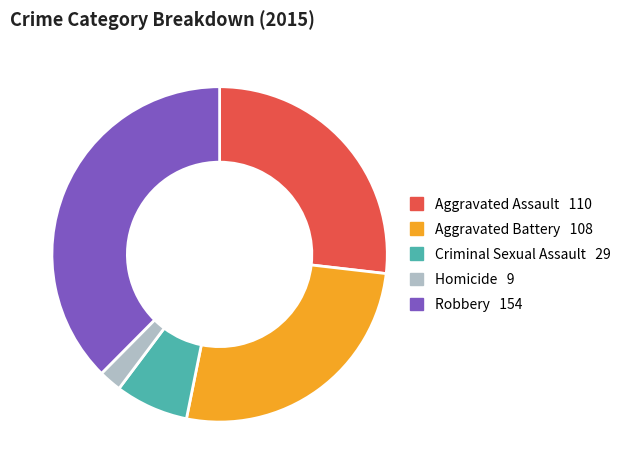

True or false: Criminal Sexual Assault accounts for 19% of the total.

False